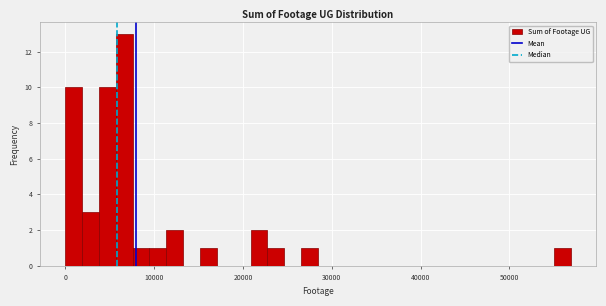

Read against the x-axis, roughly where is the centre of the tallest bar?

7000